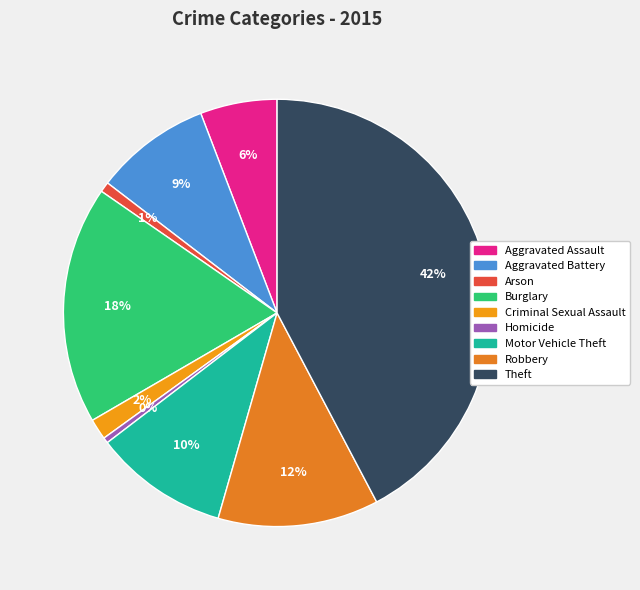

Which slice is the largest?

Theft